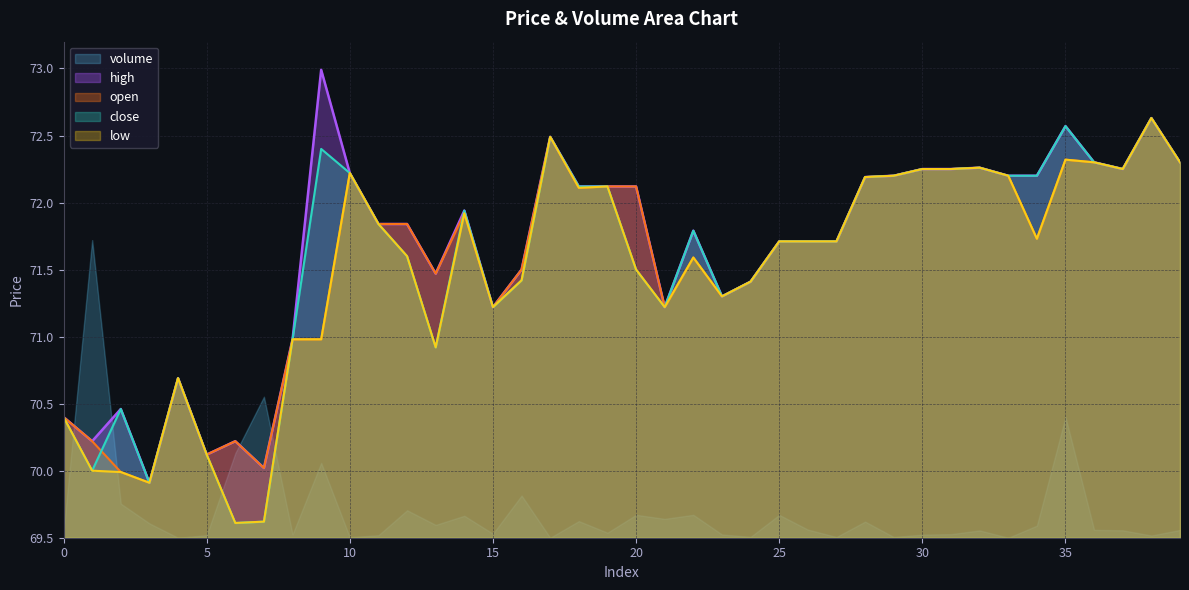

What is the spread (max minus min) of values at 39?

2.7